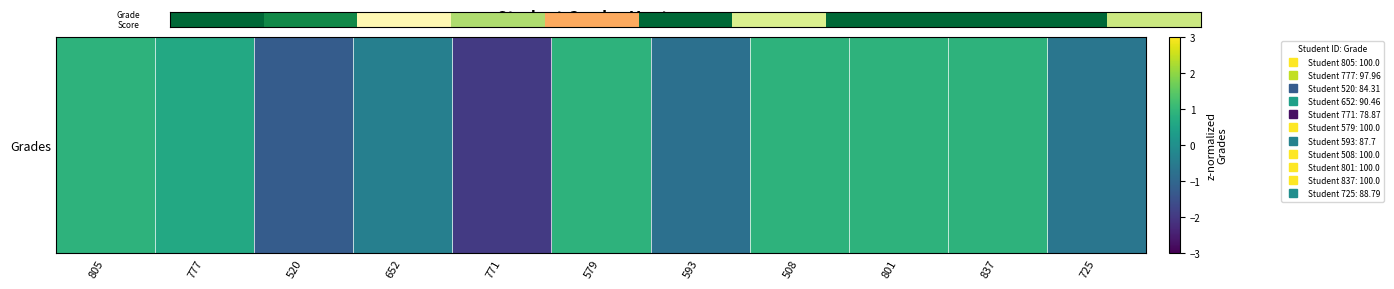

True or false: the data shows 47.5 at 579.

False